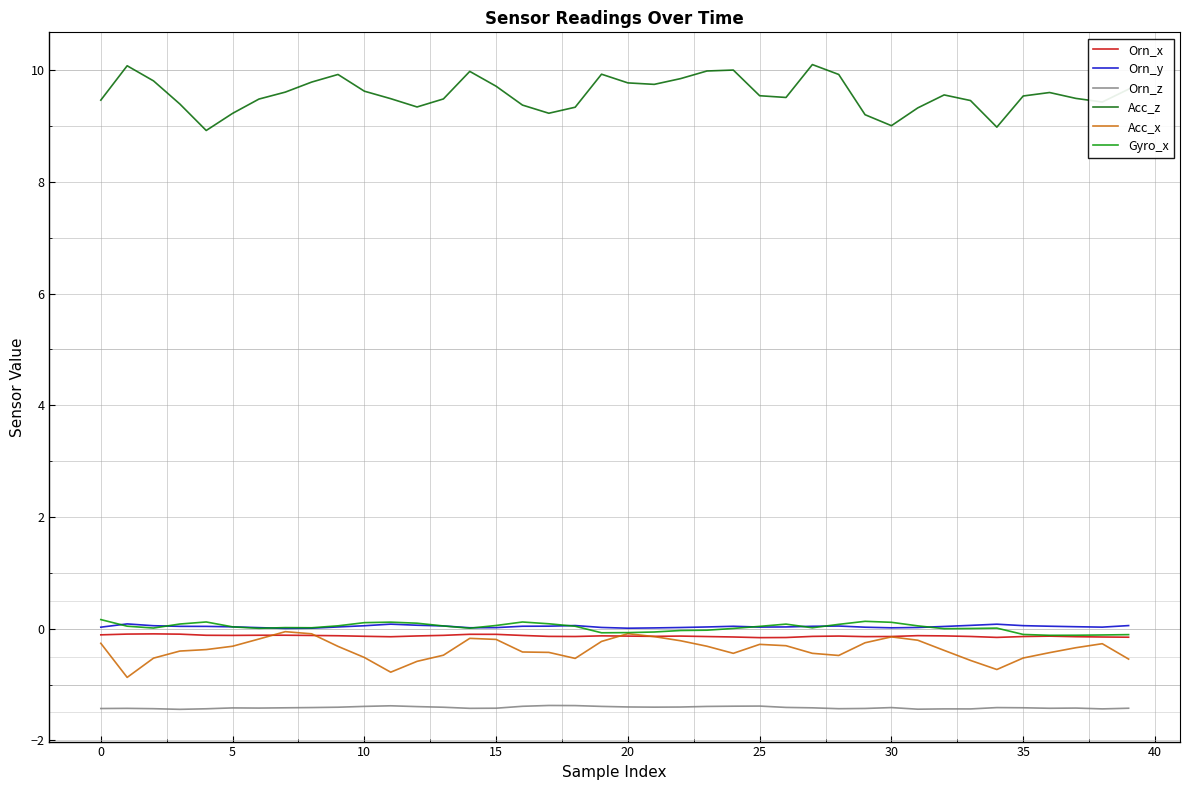

Which series has the largest range (max minus min)?

Acc_z